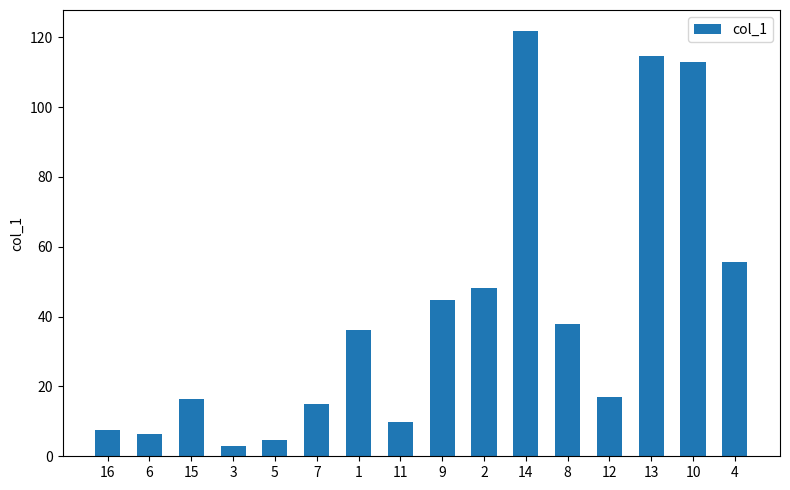

What is the smallest value displayed?

3.0